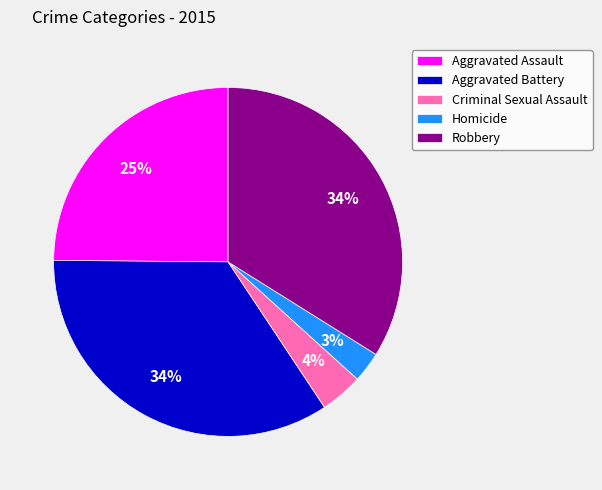

Is the sum of Aggravated Assault and Aggravated Battery greater than half?

Yes